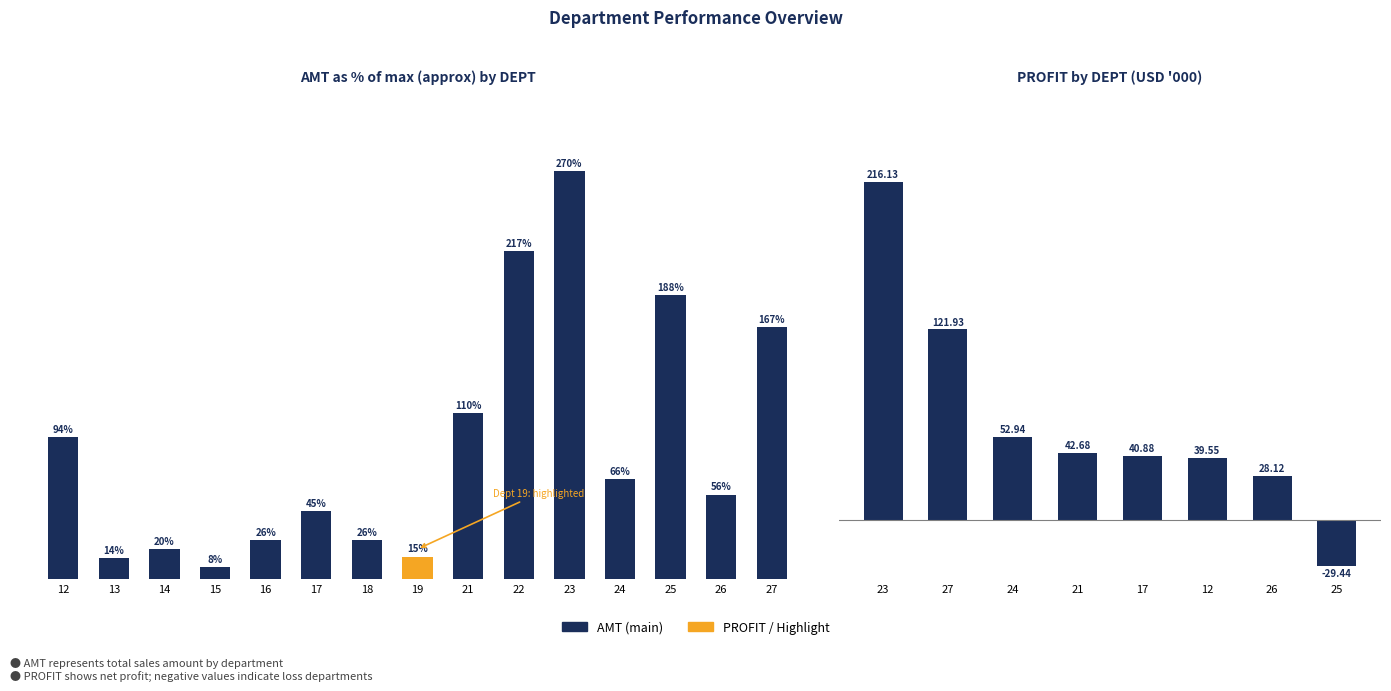

At which category does the chart reach its minimum across all series?

15